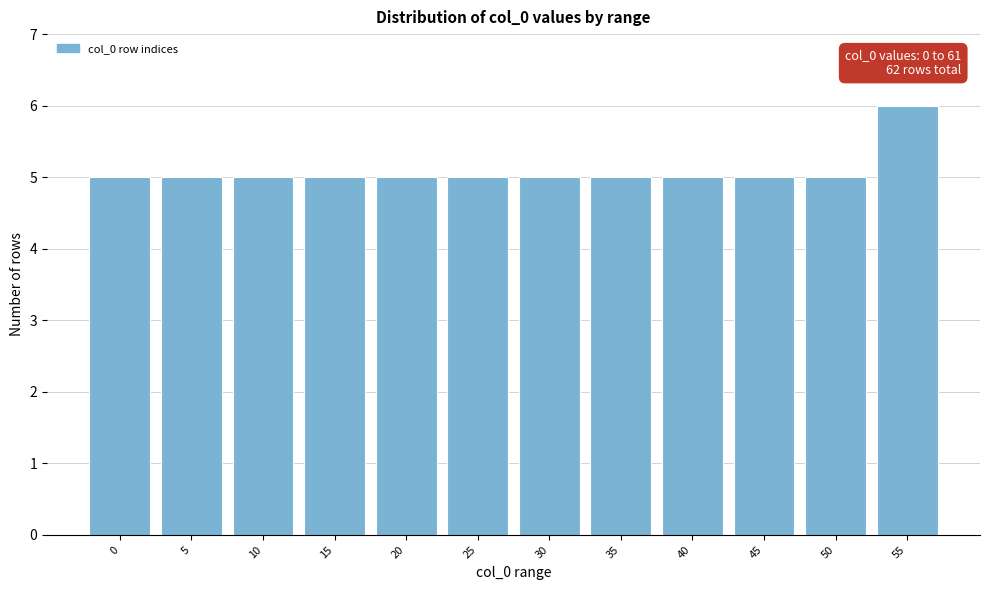

Reading left to right, transcribe all the data shown in this chart.

5	5	5	5	5	5	5	5	5	5	5	6